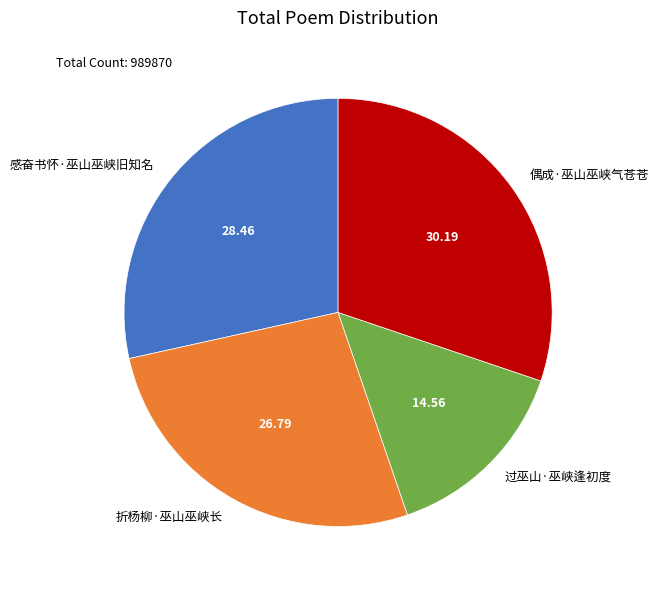

Which slice is the largest?

偶成·巫山巫峡气苍苍